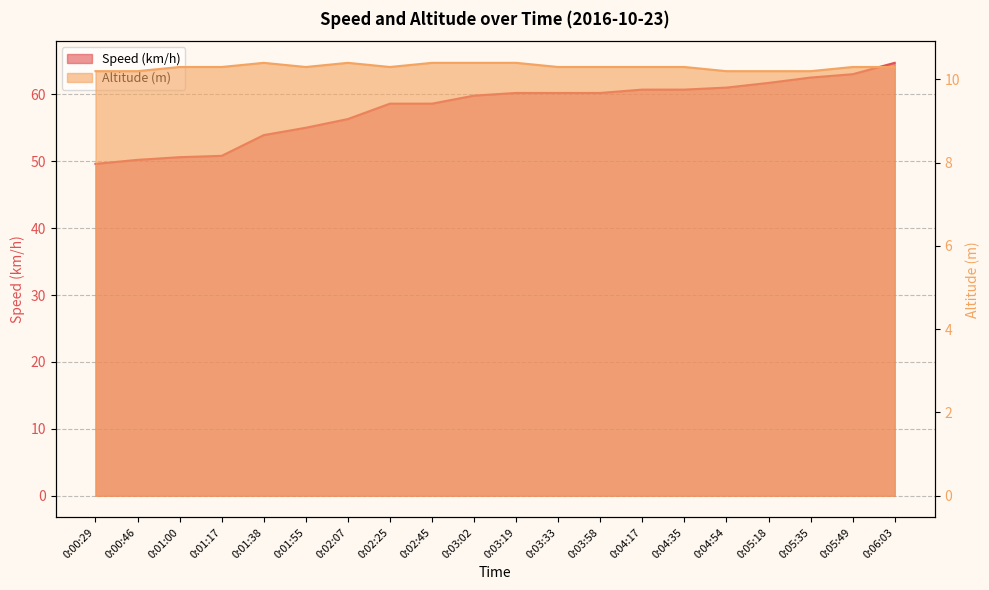

The Speed (km/h) series shows 63.0 at 0:05:49. True or false?

True